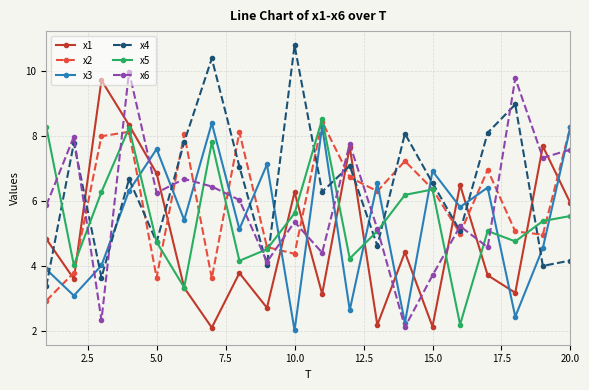

What is the value of the x2 point at the 14th from the left?

7.2